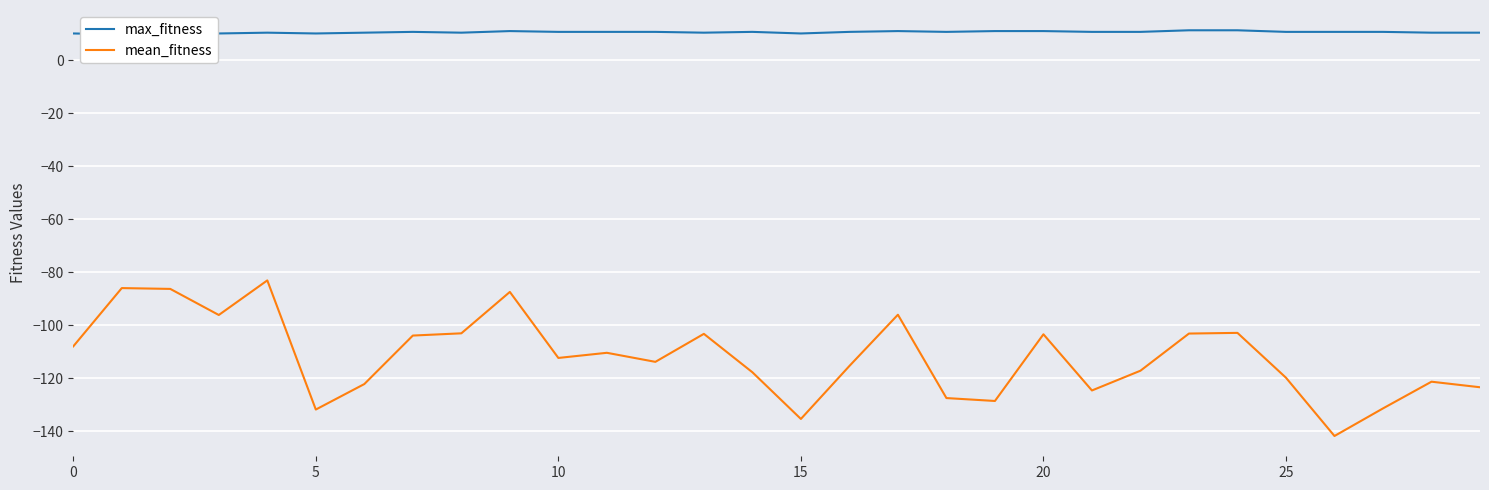

How many lines are shown in the chart?

2